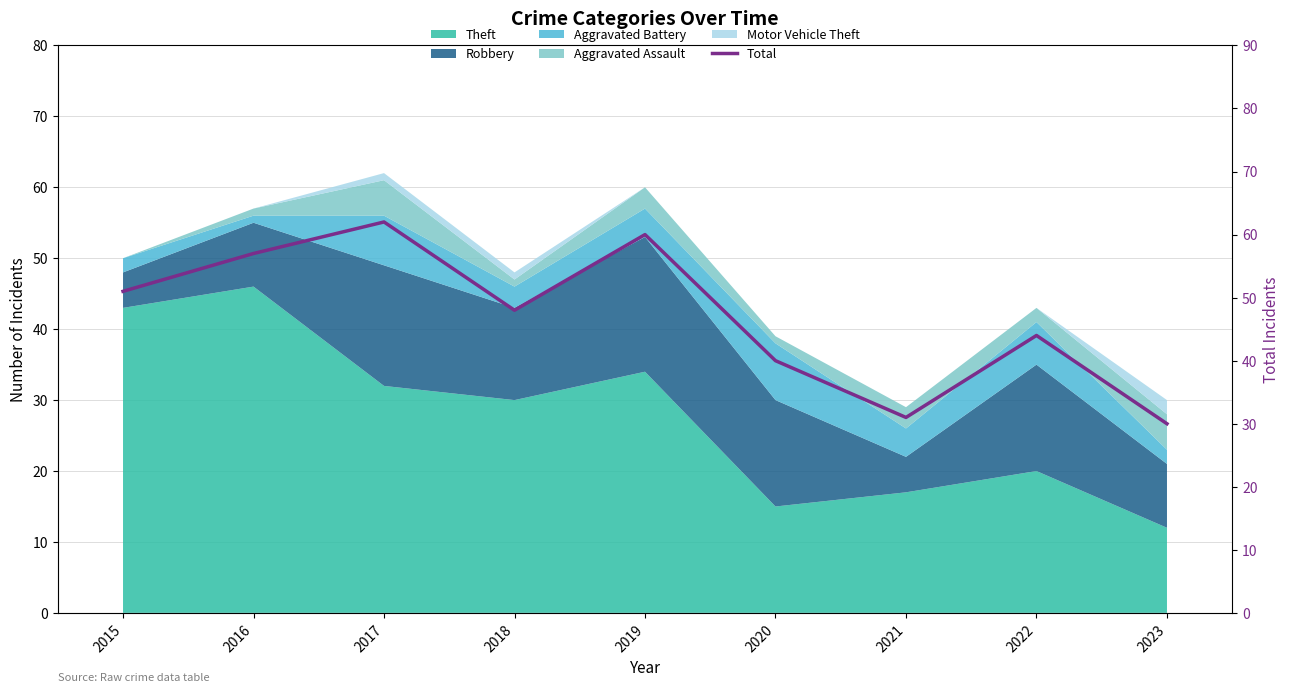

Count the number of values greater than 48.

4